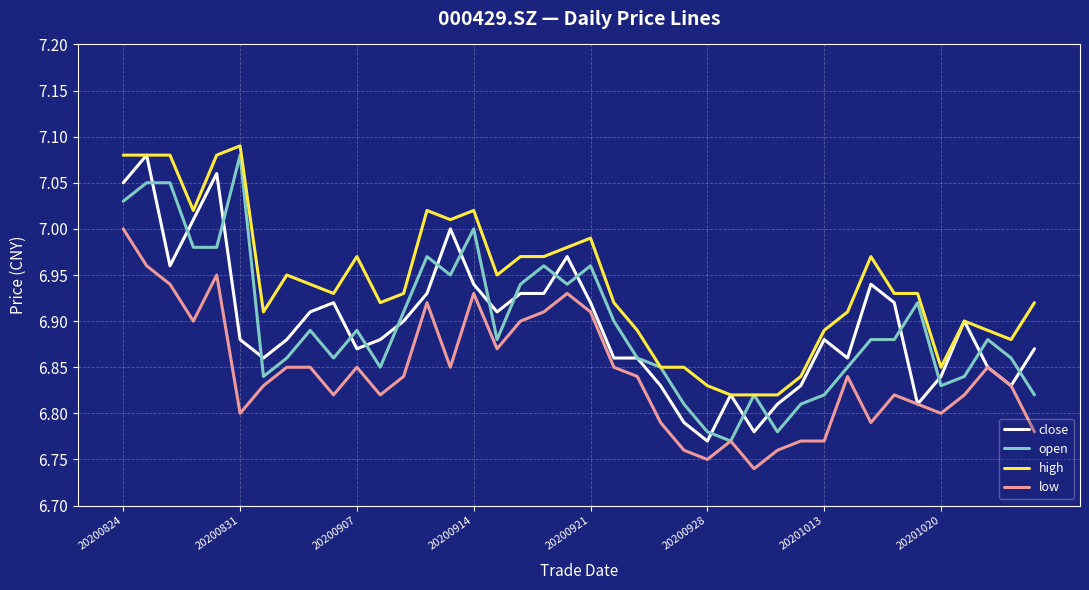

Which series has the largest total across all categories?

high